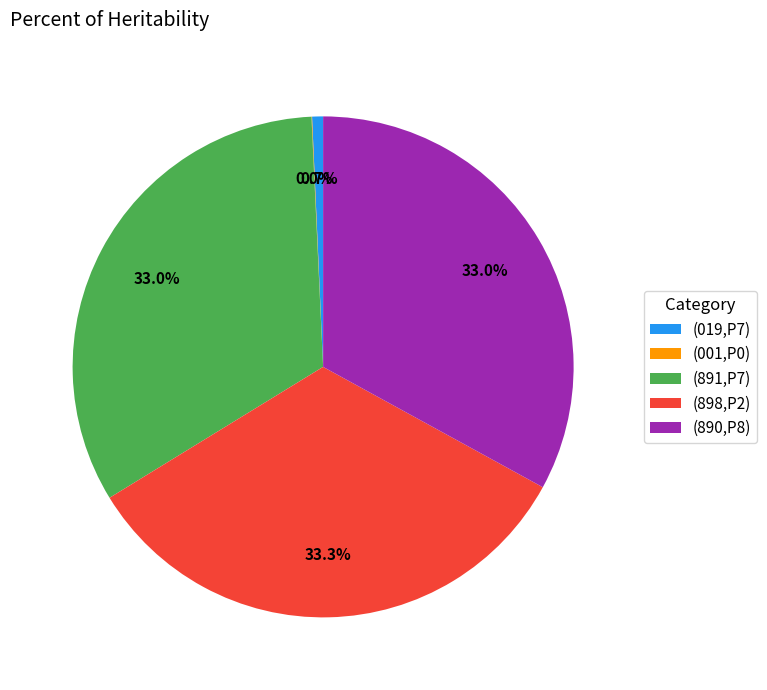

Combined, what portion of the pie is (019,P7) and (890,P8)?

33.7%